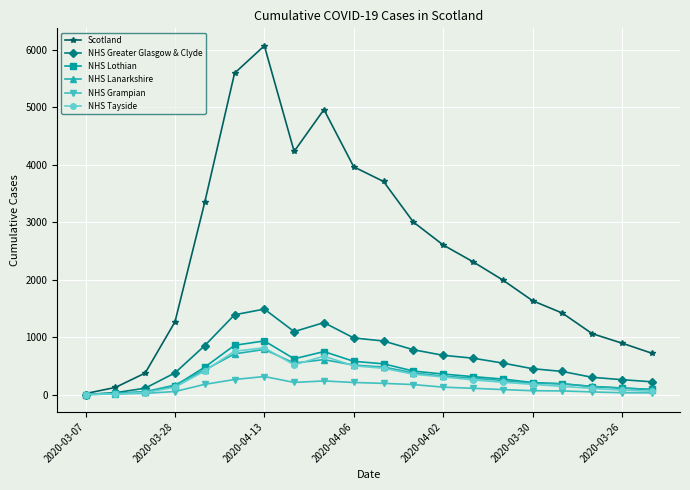

What is the highest value of the NHS Tayside series?

812